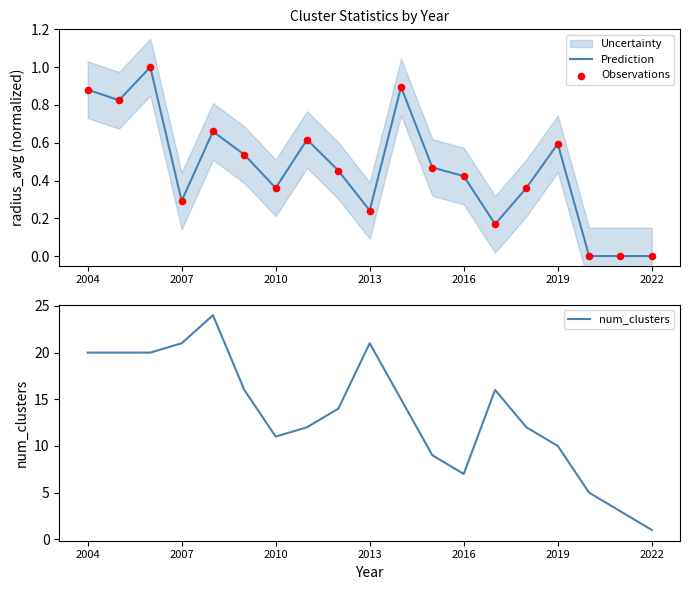

Which series contains the lowest Y value?

Prediction